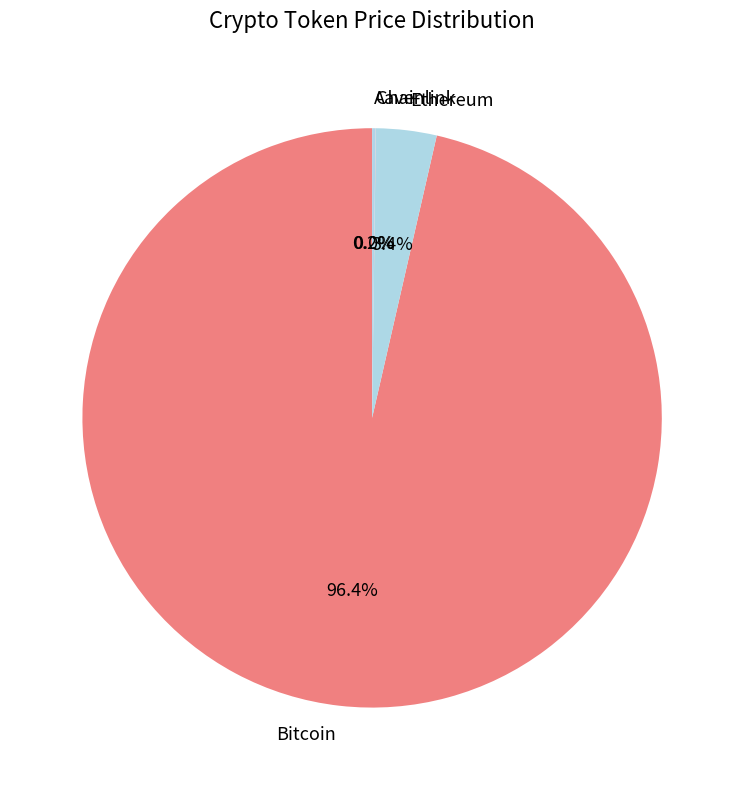

What is the largest slice in the pie chart?

Bitcoin